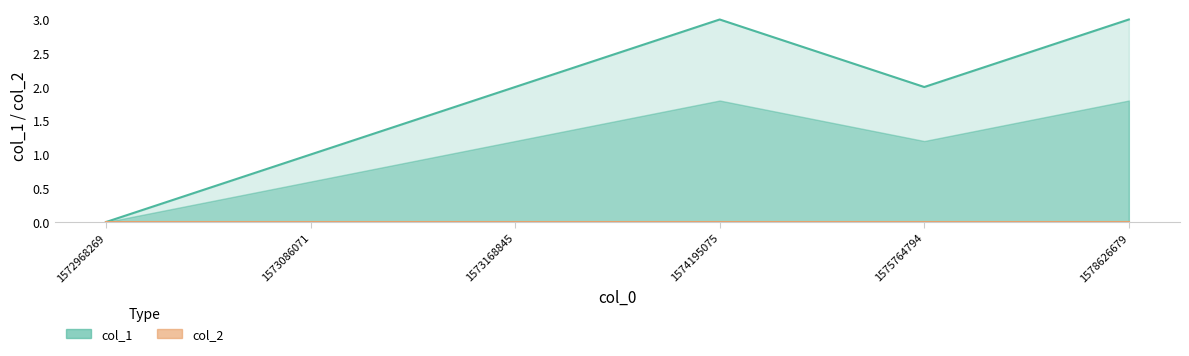

Rank the categories by value from highest to lowest.

1574195075, 1578626679, 1573168845, 1575764794, 1573086071, 1572968269